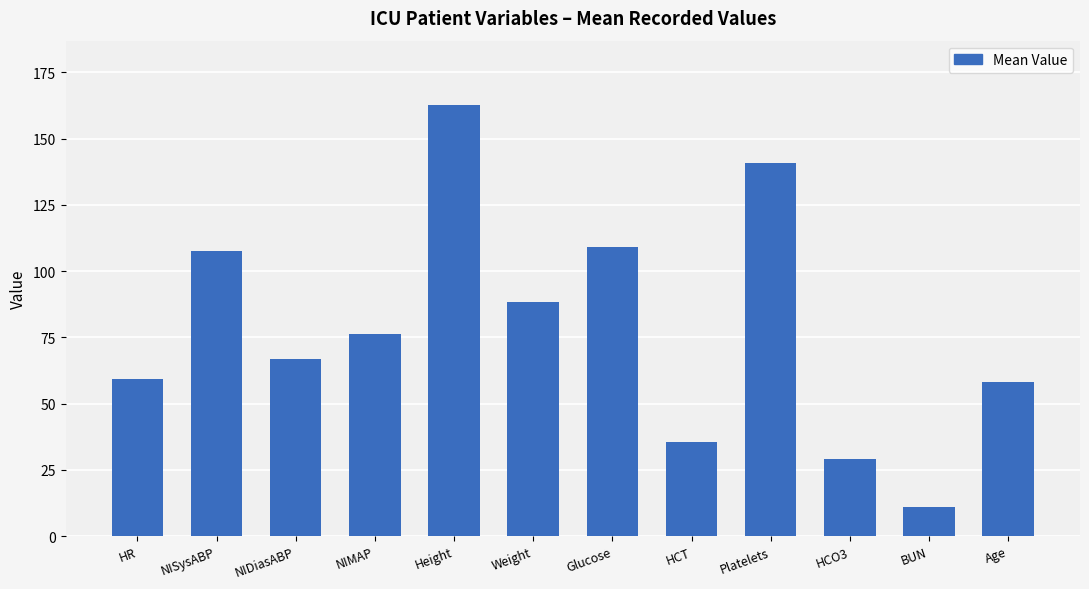

Reading left to right, list all the values displayed in this chart.

59.2	107.7	66.8	76.2	162.6	88.2	109.0	35.5	141.0	29.0	11.0	58.0